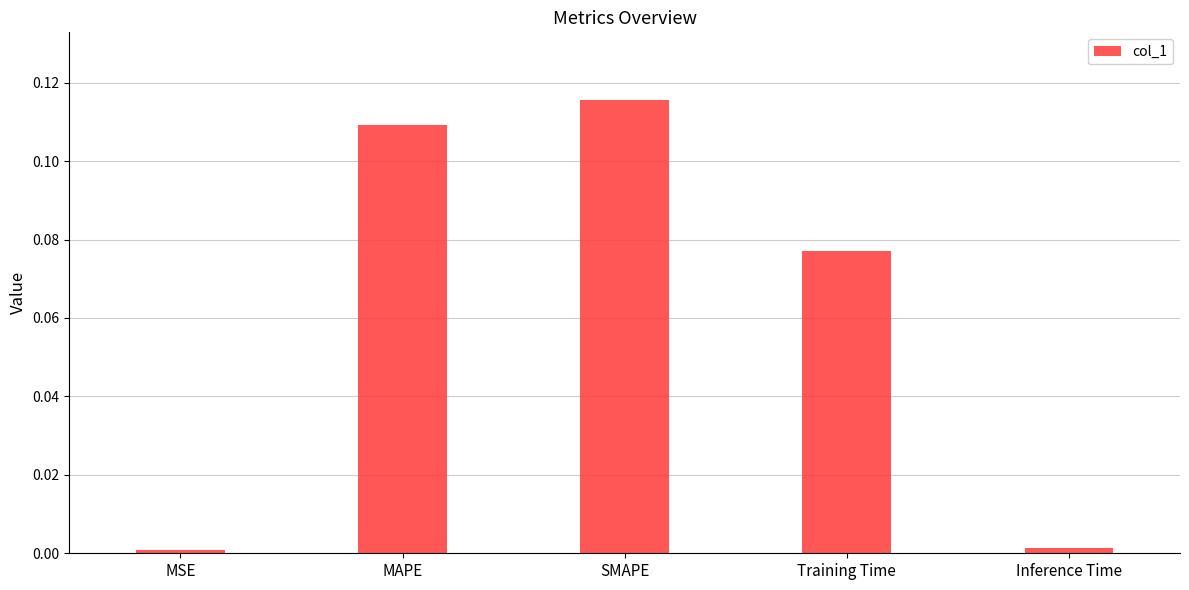

What is the label of the 2nd bar from the left?

MAPE